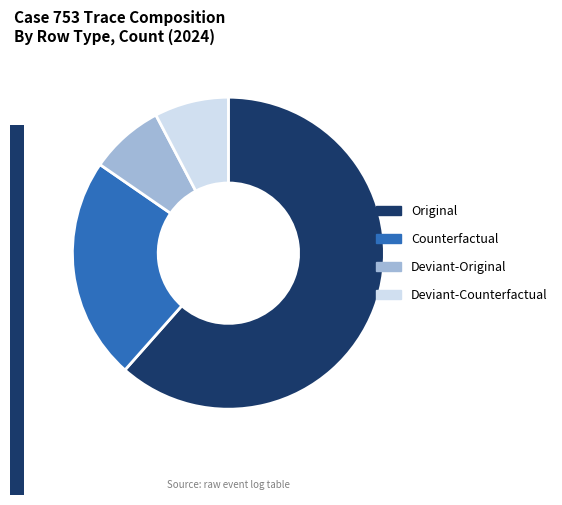

Combined, do Deviant-Counterfactual and Counterfactual account for over 50%?

No